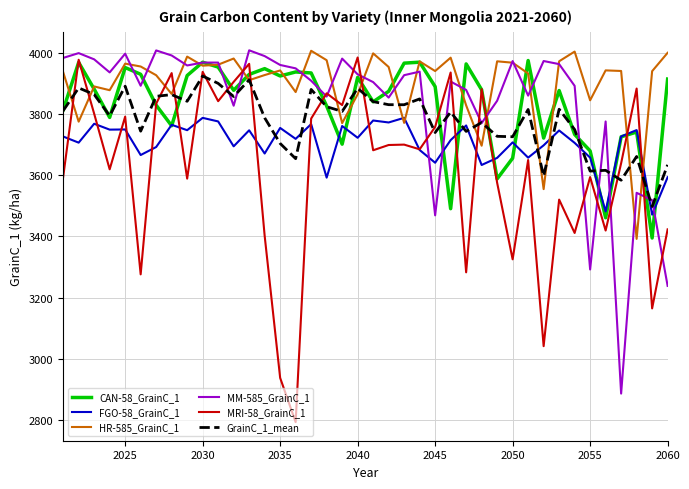

Which series has the largest total across all categories?

HR-585_GrainC_1